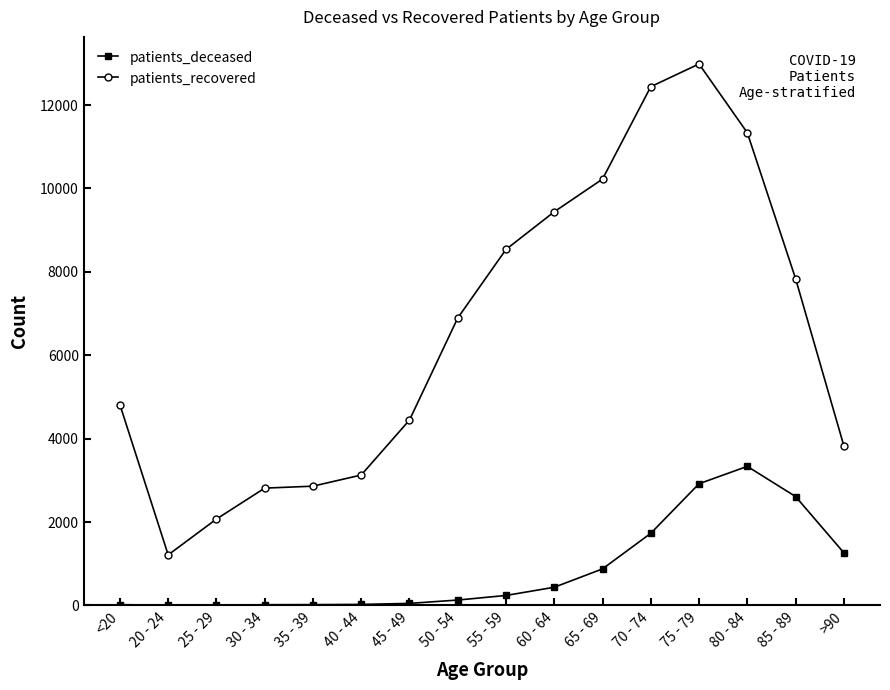

List the series in order of their overall mean, lowest first.

patients_deceased, patients_recovered